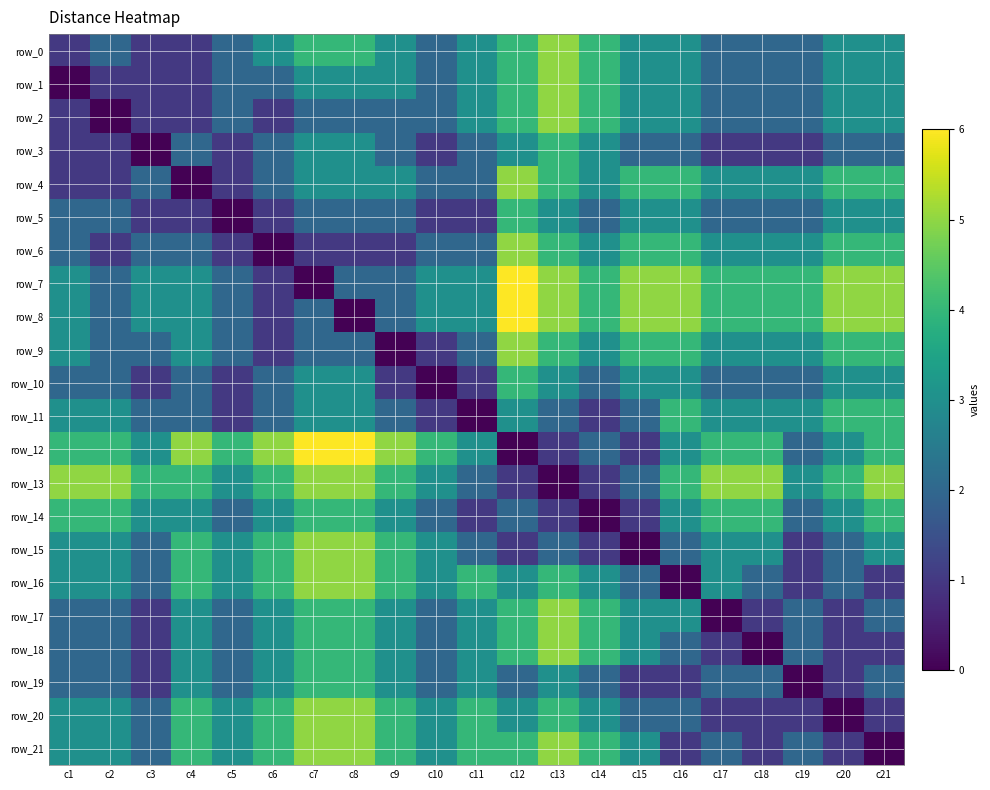

Is it true that row_13 equals 4 at c9?

True